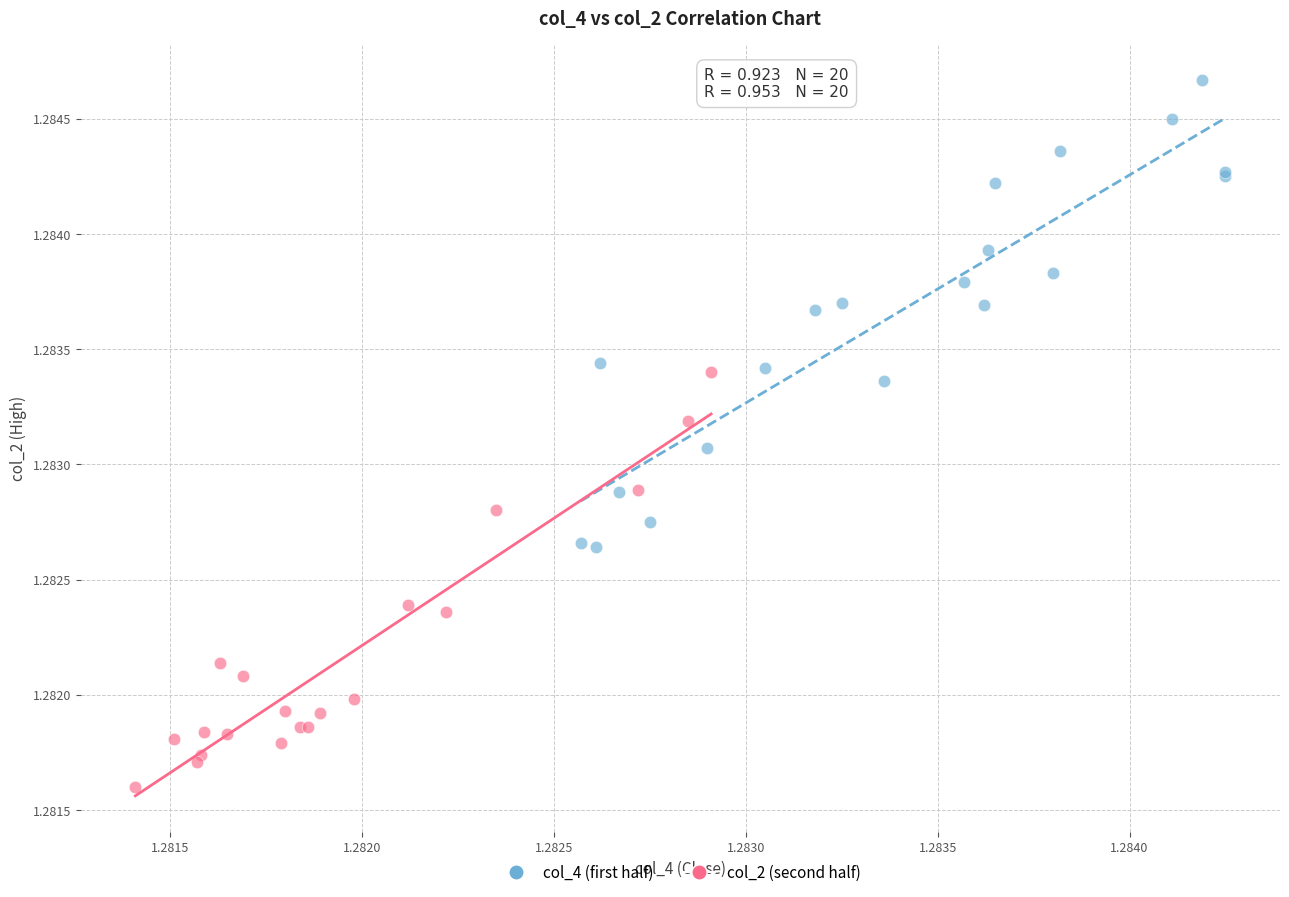

Which series reaches the maximum Y coordinate?

col_4 (first half)